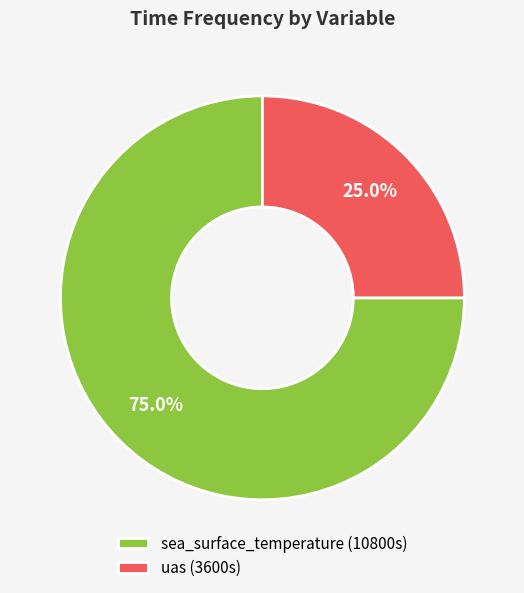

Which slice is the largest?

sea_surface_temperature